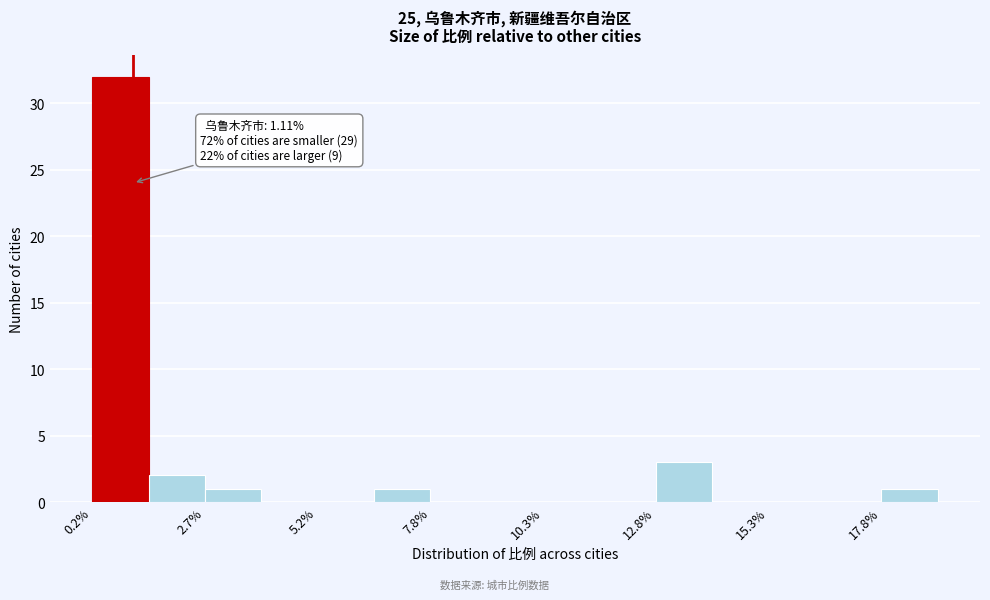

Read against the x-axis, roughly where is the centre of the tallest bar?

1.0